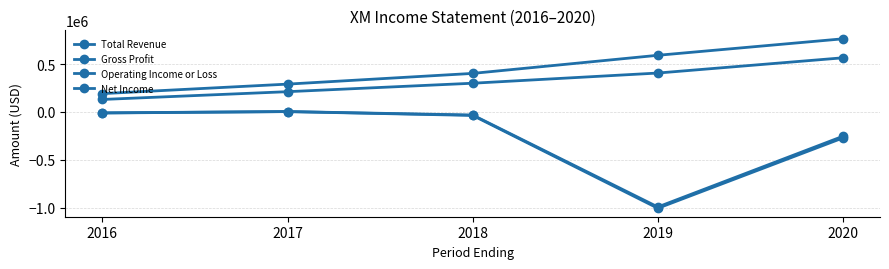

Does the chart have visible grid lines?

Yes